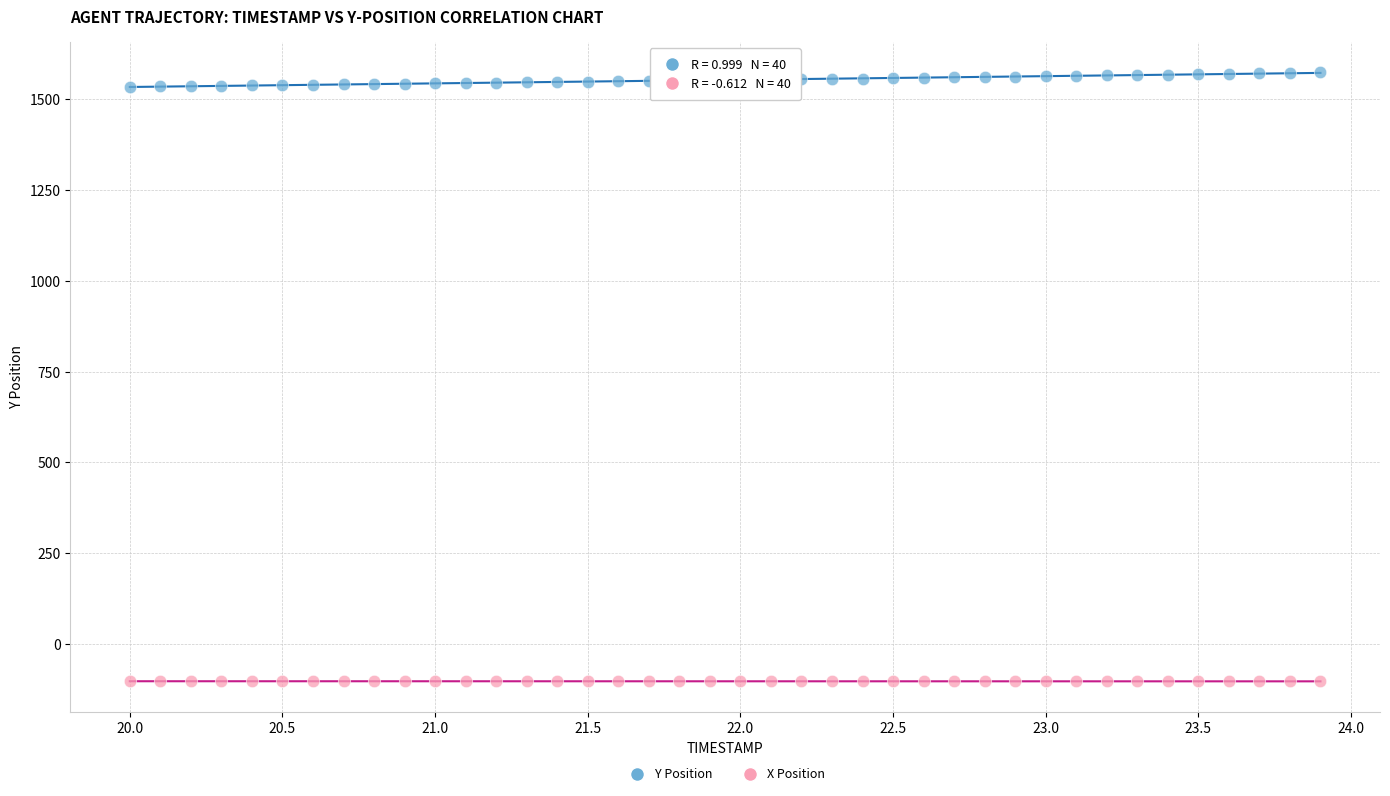

Across all data points, what is the range of X values (max minus min)?

3.9